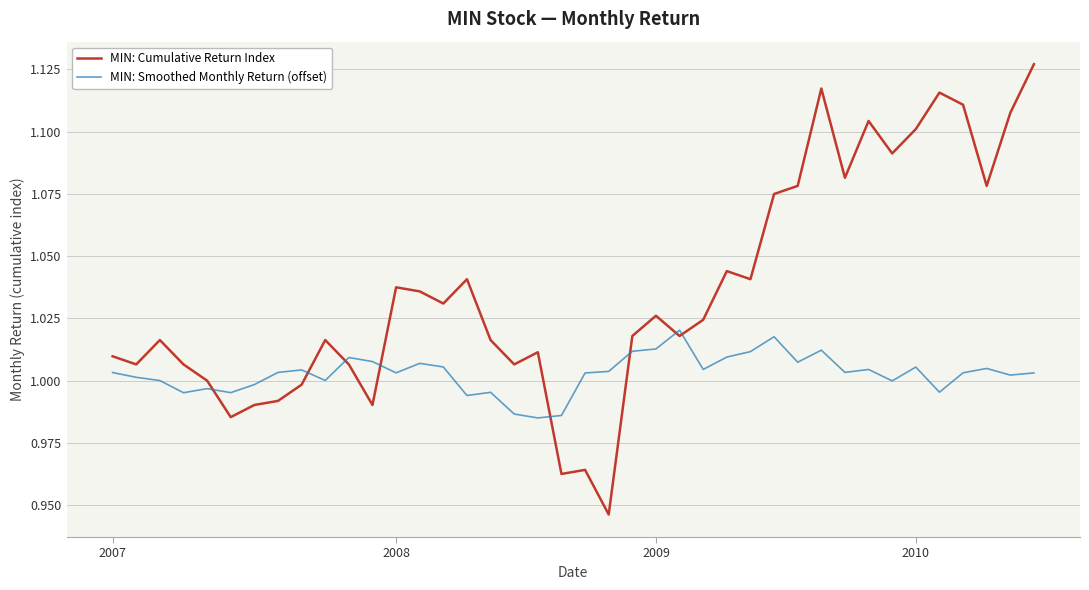

After their last crossing, which series has the higher values: MIN: Smoothed Monthly Return (offset) or MIN: Cumulative Return Index?

MIN: Cumulative Return Index